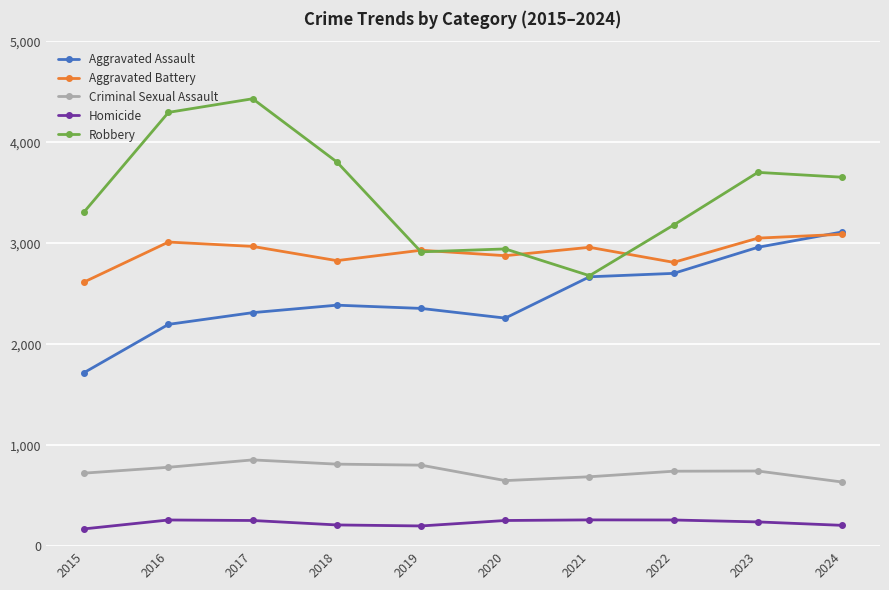

True or false: Homicide and Aggravated Assault intersect in this chart.

False